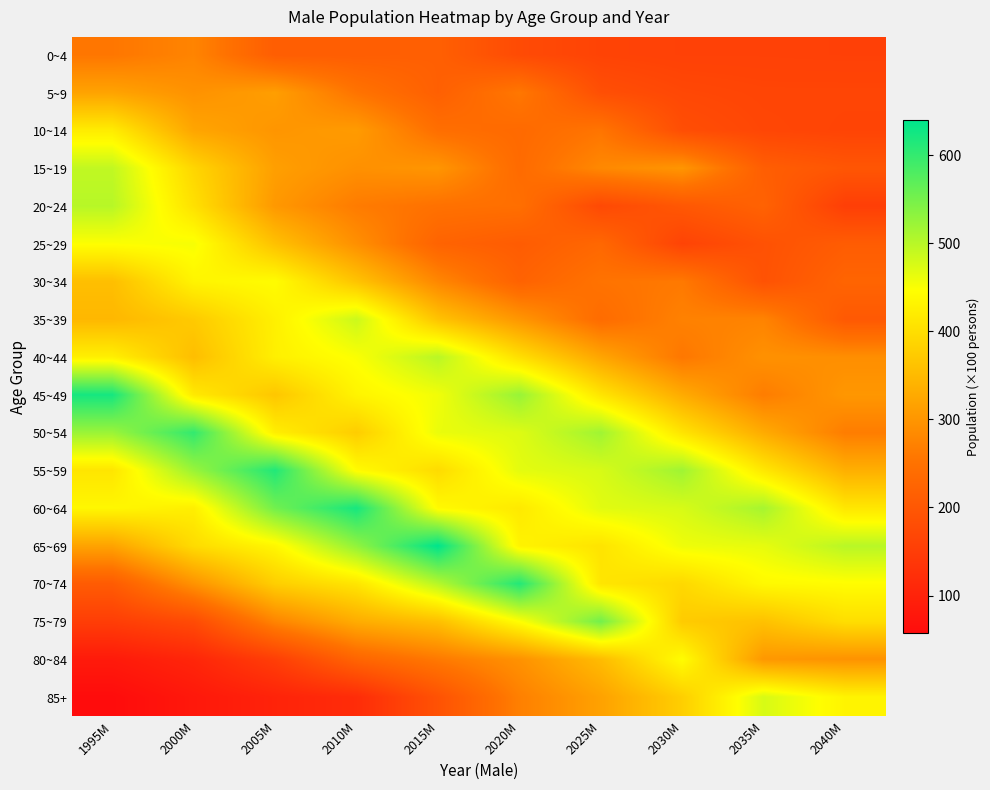

At which category is the sum across all series the highest?

2010M